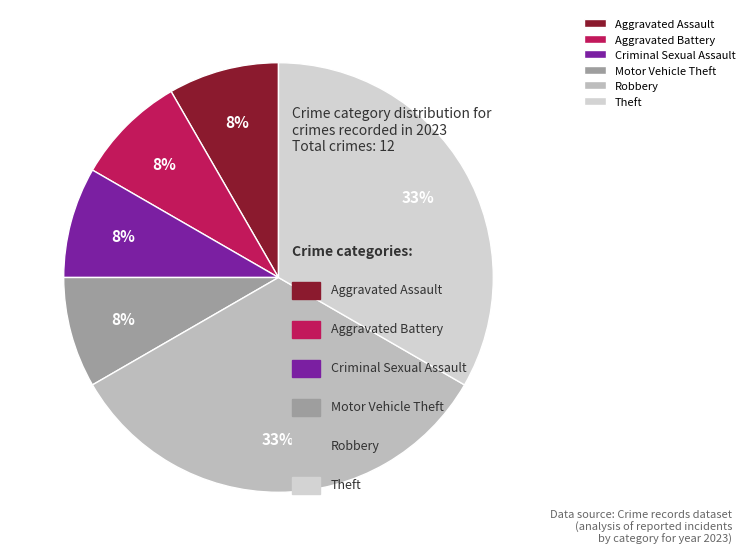

Which category has the biggest portion of the pie?

Robbery